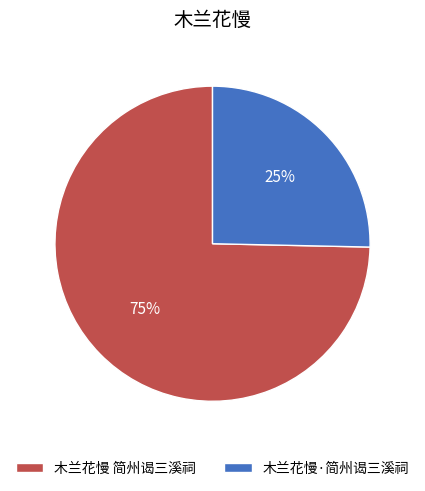

To the nearest percent, what portion does 木兰花慢 简州谒三溪祠 represent?

75%